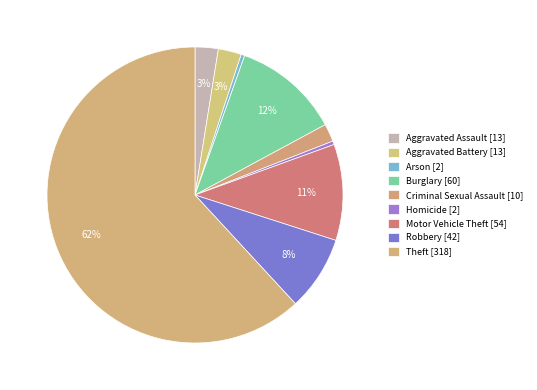

Count the number of slices in the pie.

9